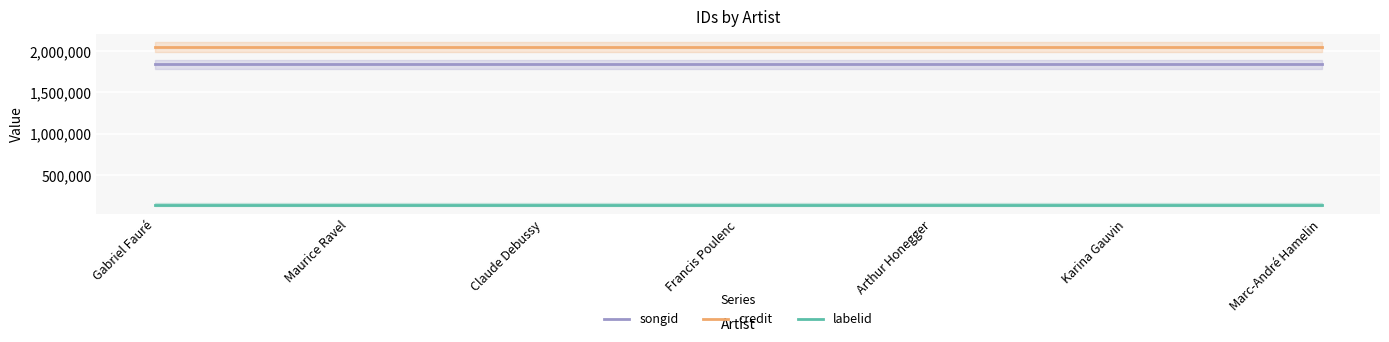

Reading left to right, list all the values displayed in this chart.

songid: Gabriel Fauré=1842118	Maurice Ravel=1842118	Claude Debussy=1842118	Francis Poulenc=1842118	Arthur Honegger=1842118	Karina Gauvin=1842118	Marc-André Hamelin=1842118
credit: Gabriel Fauré=2050039	Maurice Ravel=2050039	Claude Debussy=2050039	Francis Poulenc=2050039	Arthur Honegger=2050039	Karina Gauvin=2050039	Marc-André Hamelin=2050039
labelid: Gabriel Fauré=140185	Maurice Ravel=140185	Claude Debussy=140185	Francis Poulenc=140185	Arthur Honegger=140185	Karina Gauvin=140185	Marc-André Hamelin=140185